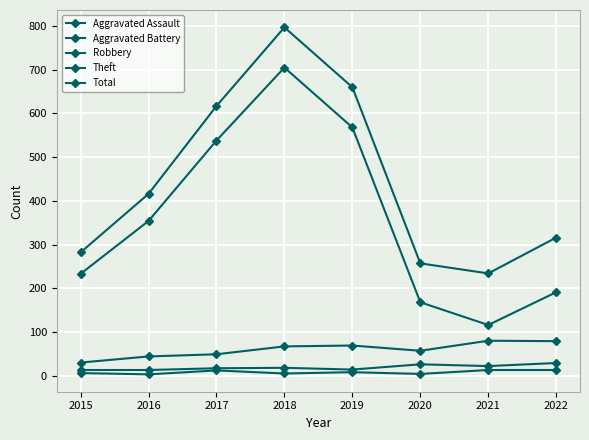

At which category is the sum across all series the highest?

2018